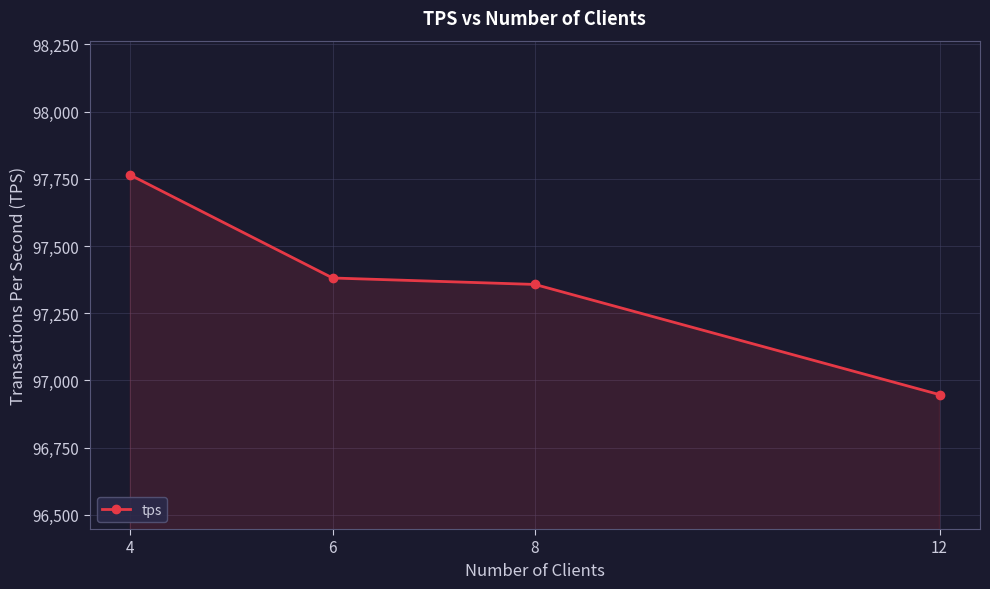

What is the value of the 3rd point from the left?

97357